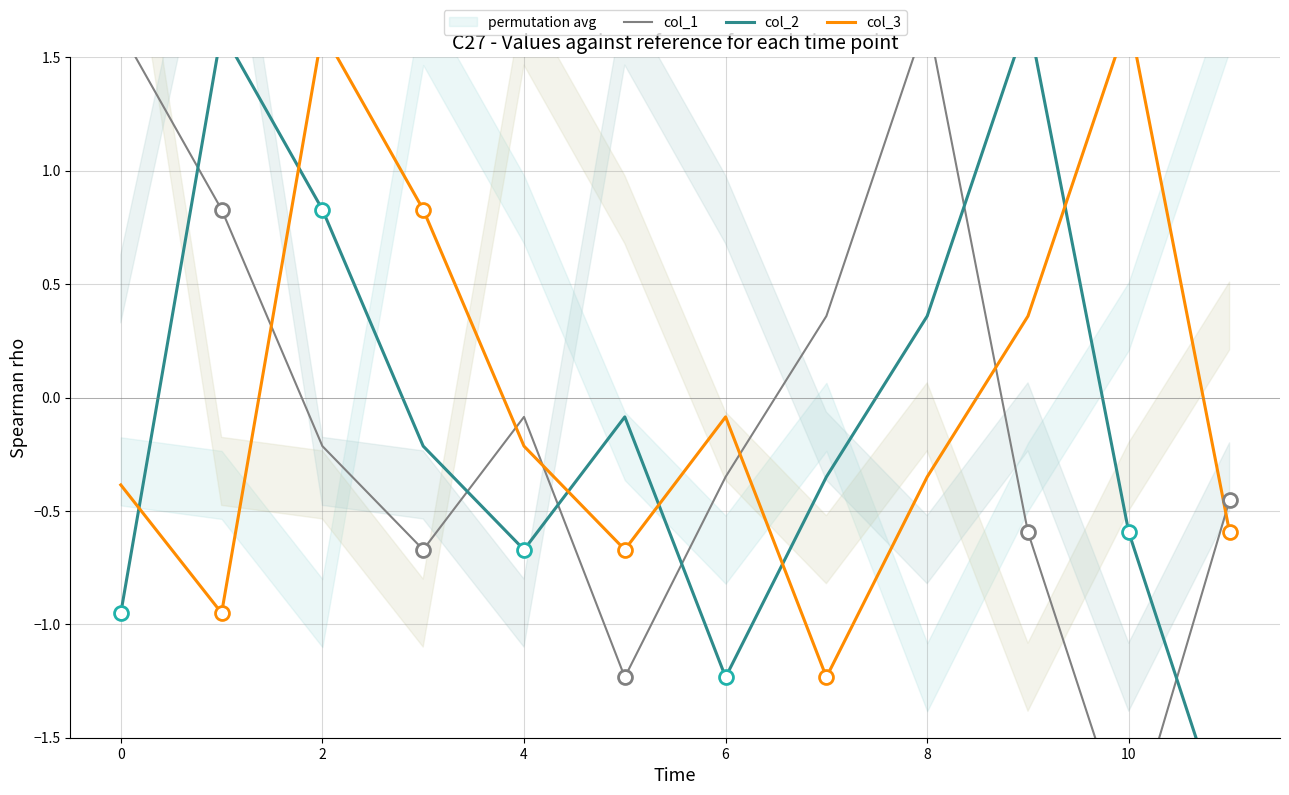

Where is the first local maximum for col_3?

2